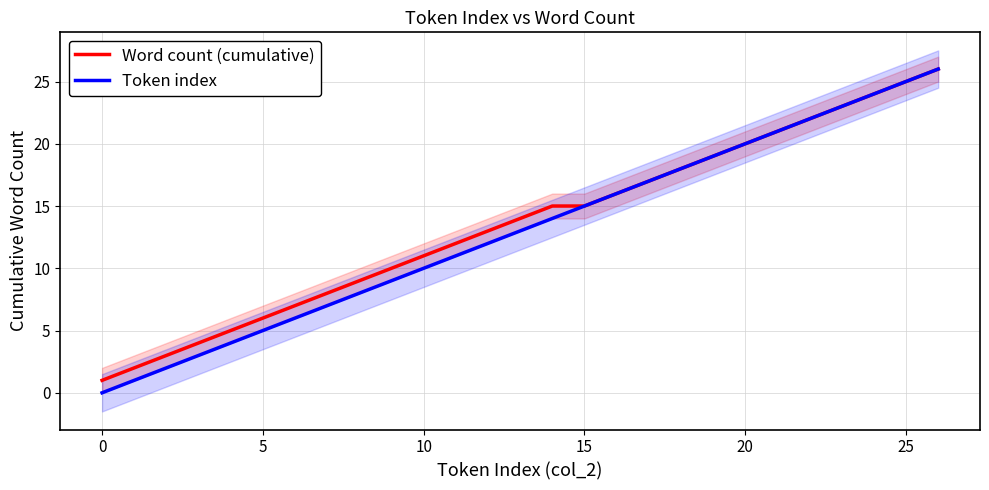

What is the difference between the maximum and second lowest values in the Word count (cumulative) series?

24